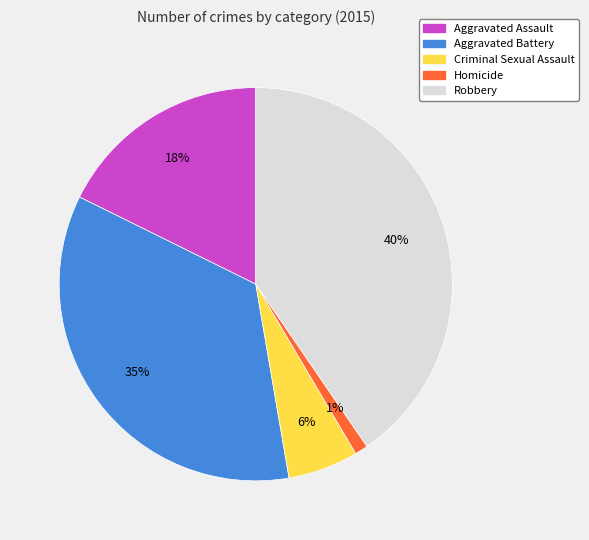

How many slices are in this pie chart?

5